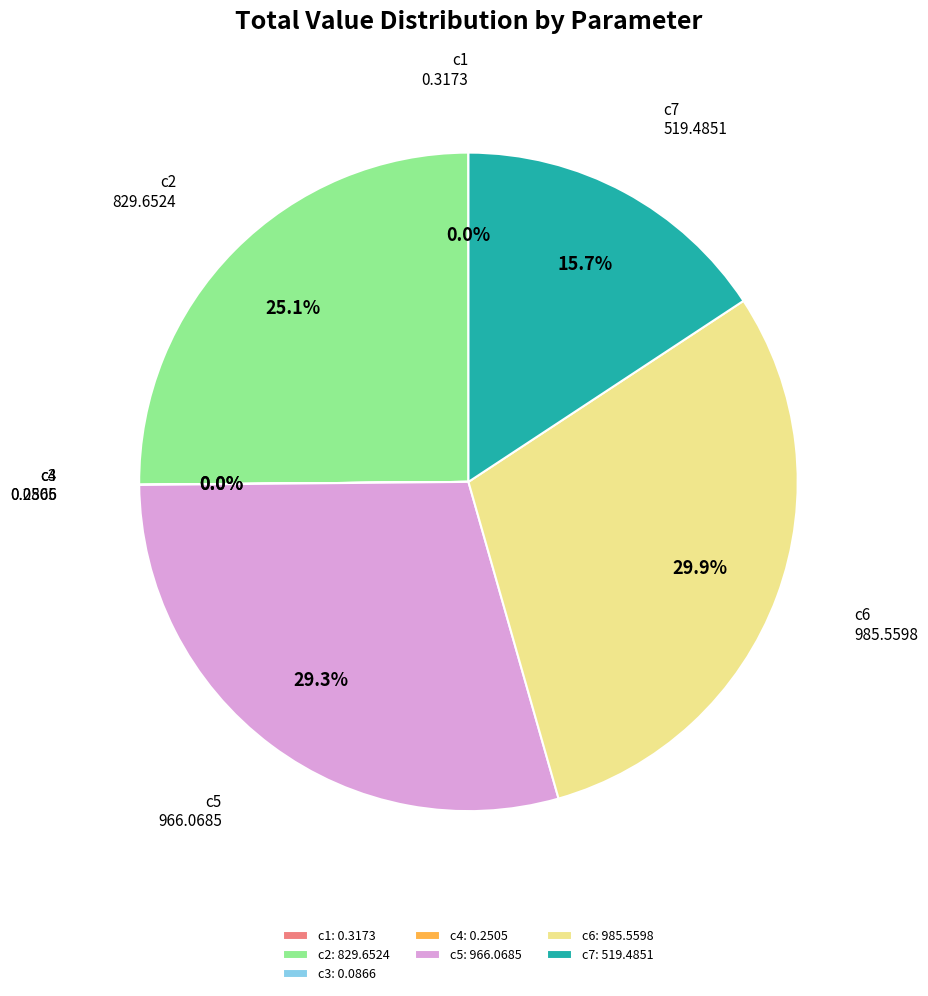

What is the total percentage of c5: 966.0685 and c7: 519.4851?

45.0%